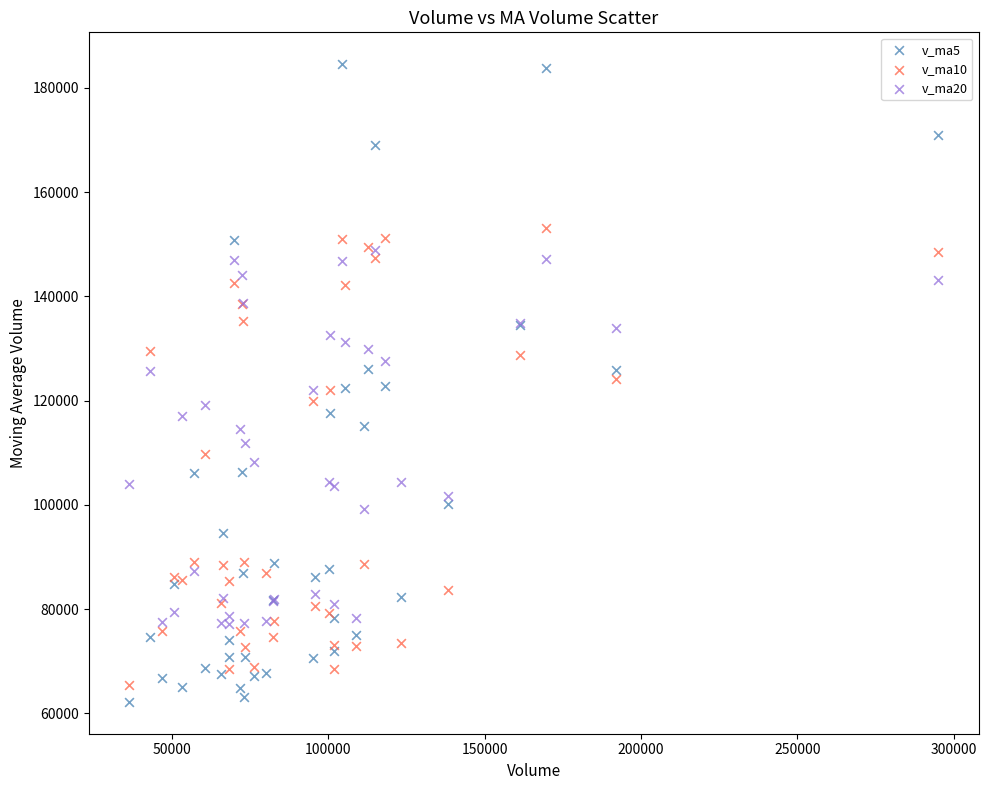

What are all the series names shown in the legend?

v_ma5, v_ma10, v_ma20